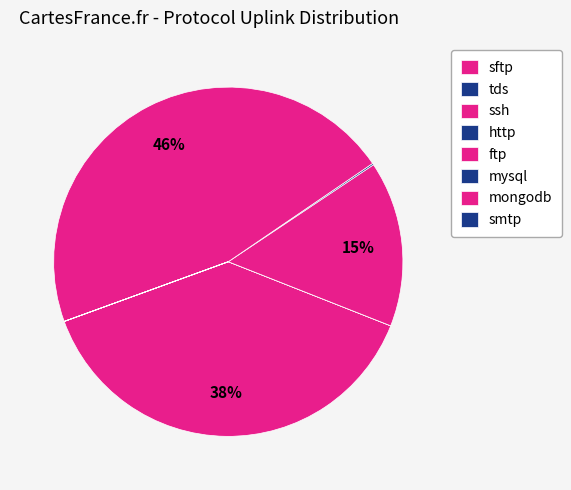

Combined, do sftp and mongodb account for over 50%?

No